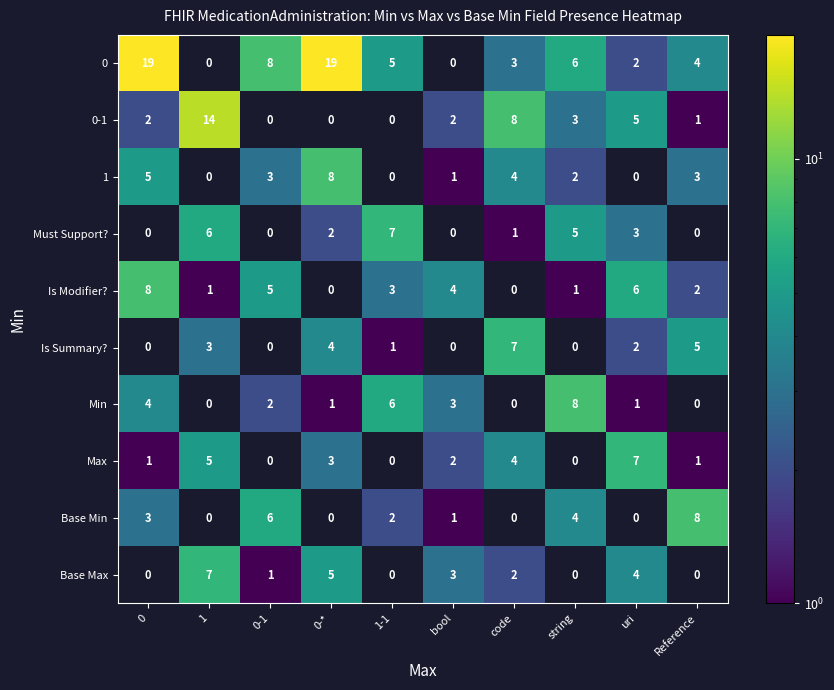

How many data points does each series have?

10